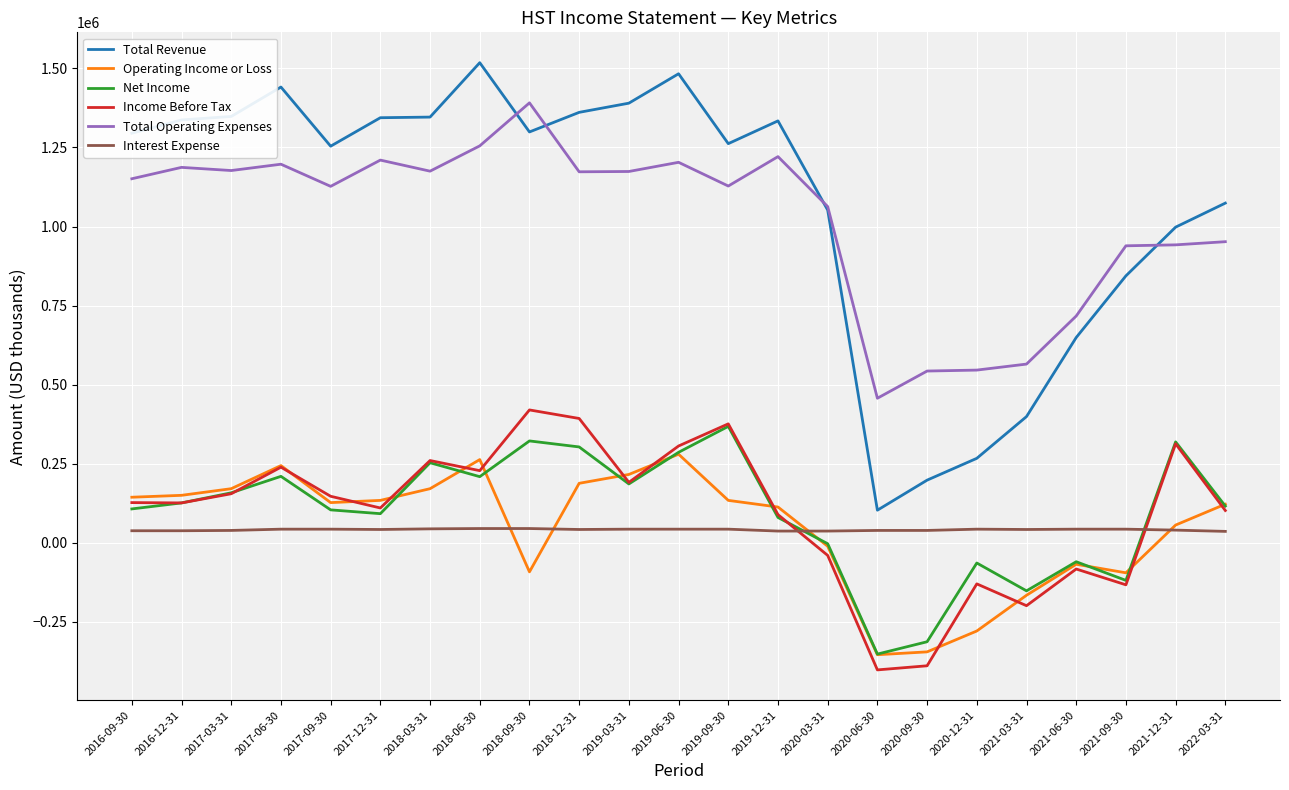

Where is the first local maximum for Operating Income or Loss?

2017-06-30